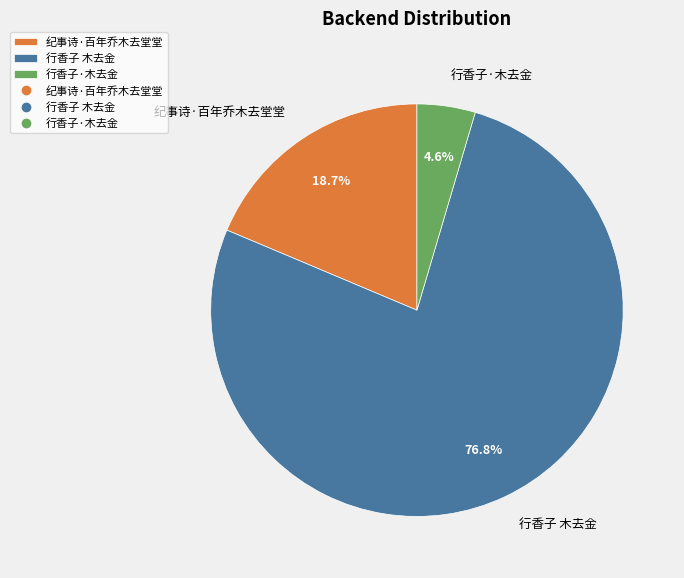

To the nearest percent, what is the difference between the largest and smallest slice percentages?

72%